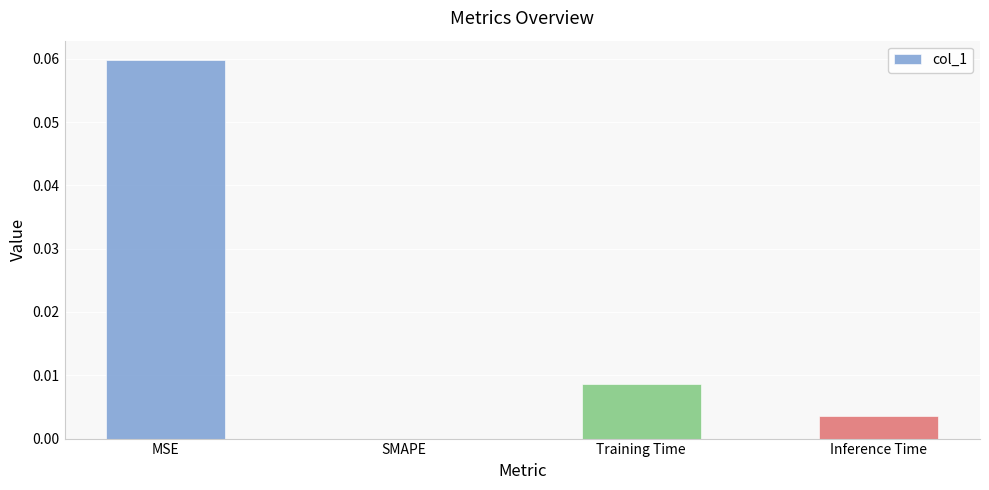

Which category has the highest value across all series?

MSE